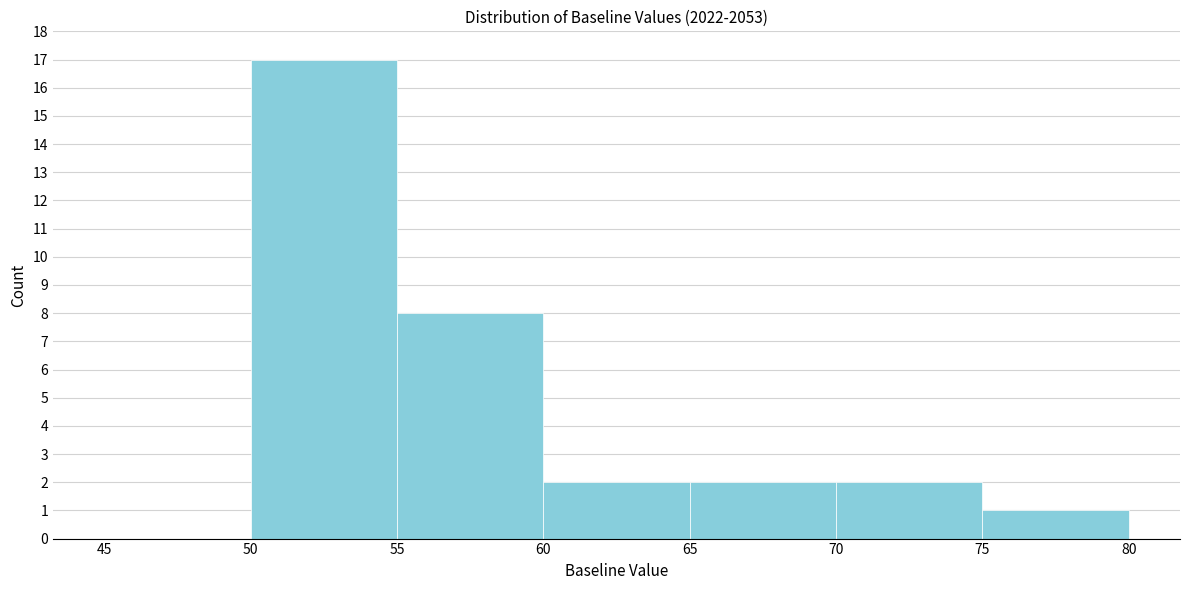

How tall is the bar that spans 55 to 60 on the x-axis? The values are not printed on the chart, so give them approximately, as read against the axis.

8